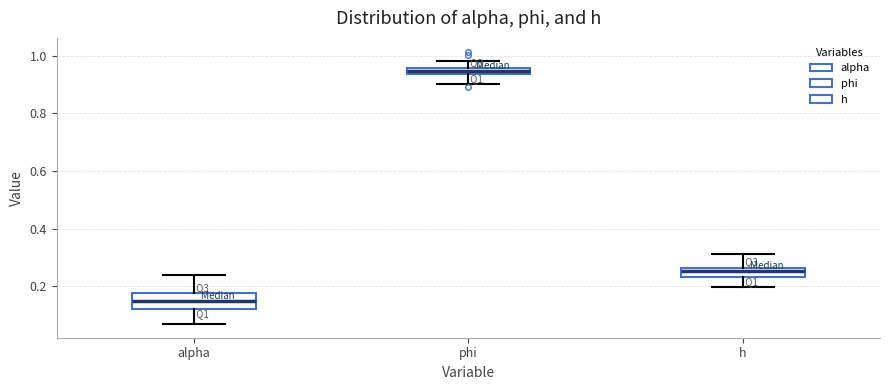

Which box's median line is the highest?

phi